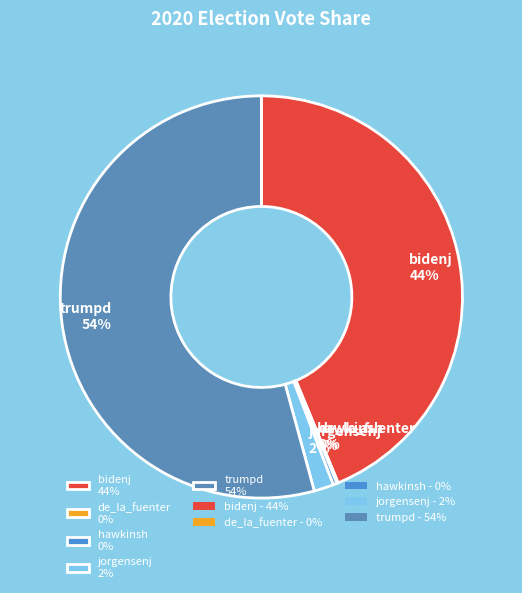

True or false: hawkinsh 0% accounts for 0% of the total.

True